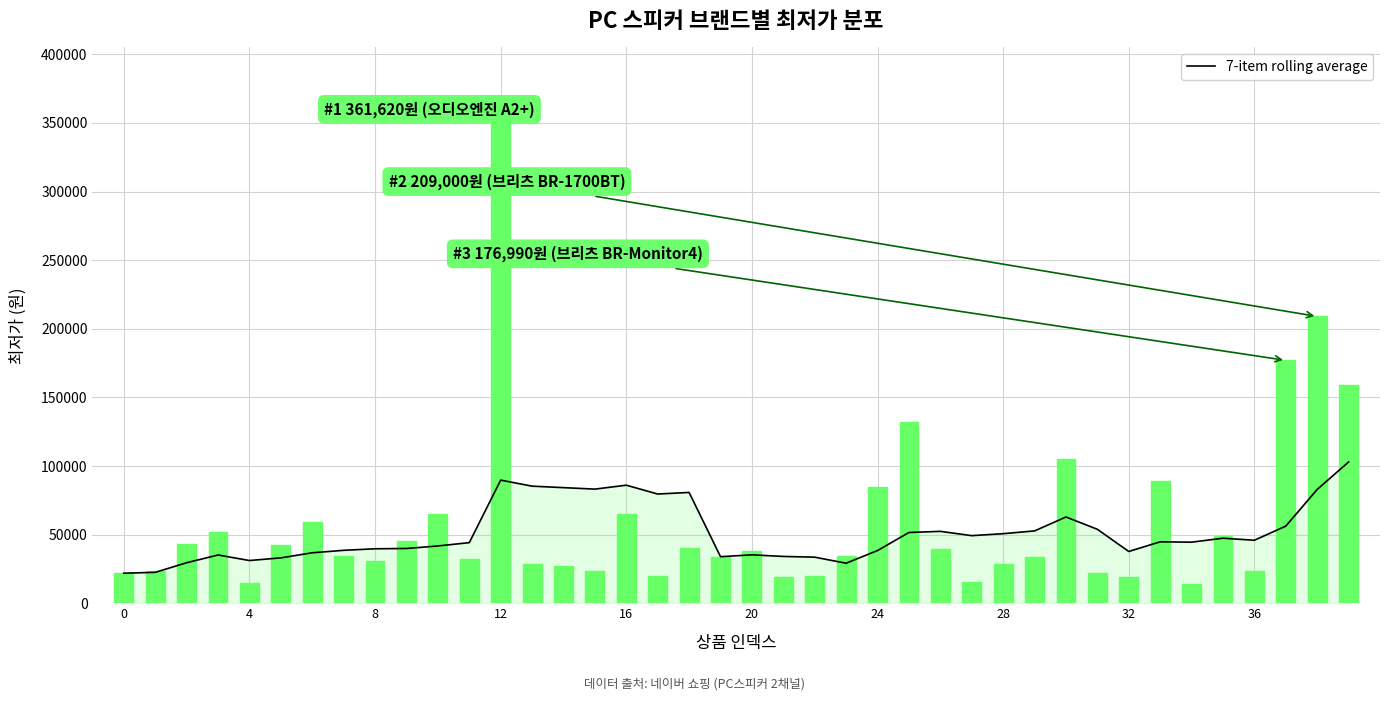

What is the difference between the highest and lowest values at 11?

12258.6